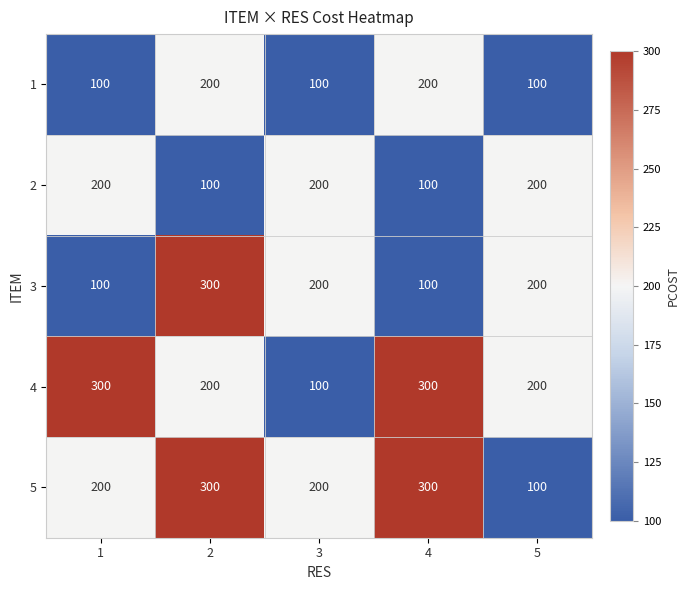

Is it true that 3 equals 200 at 3?

True